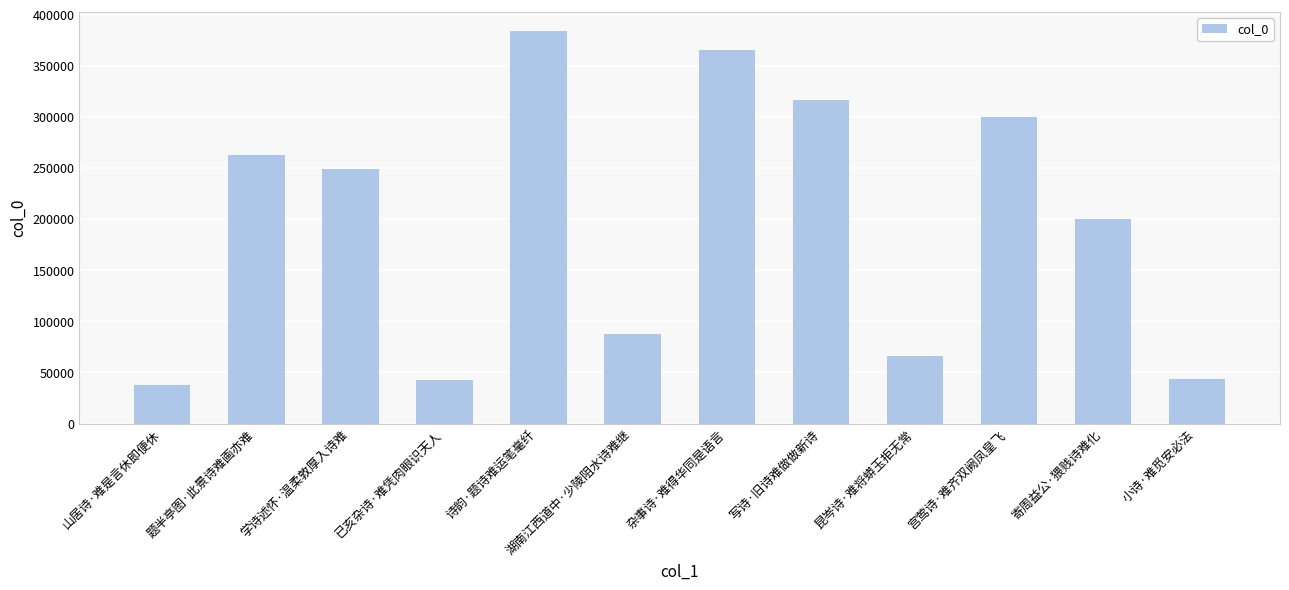

What is the change in value from 已亥杂诗·难凭肉眼识天人 to 昆岑诗·难将蟒玉拒无常?

+24050